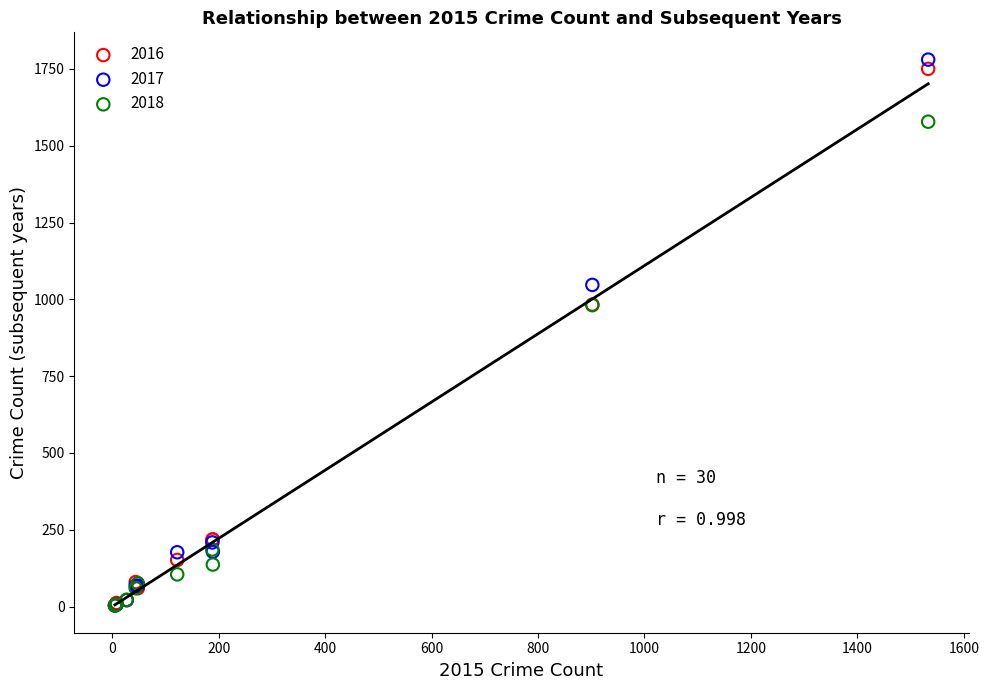

Which series has the largest Y range (max minus min)?

2017